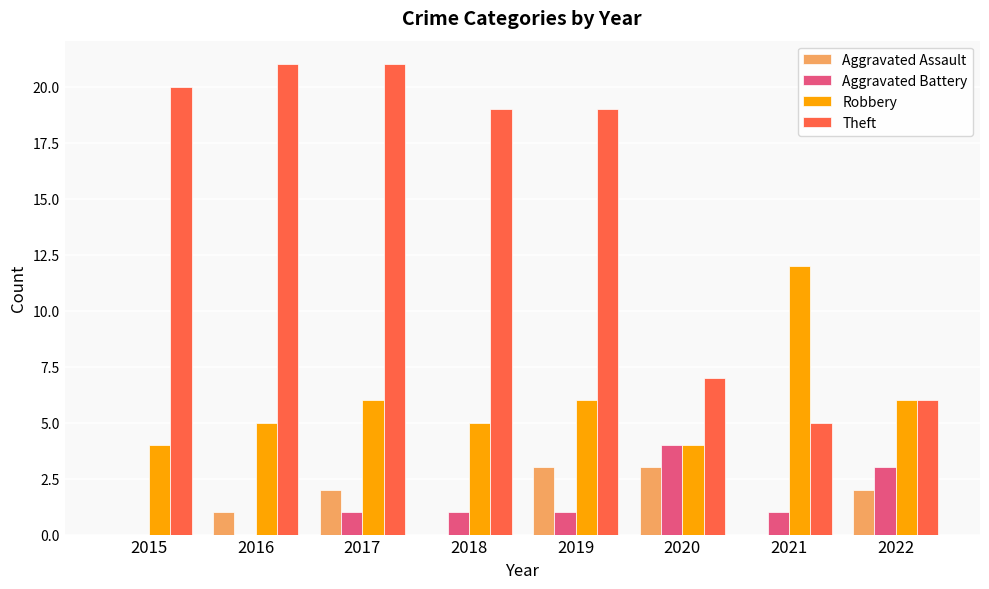

Is it true that Aggravated Battery equals 1 at 2019?

True